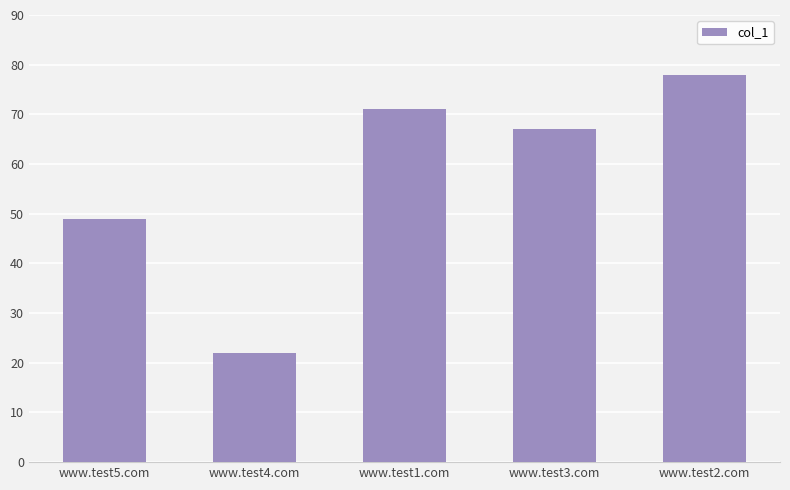

Are the bars horizontal?

No